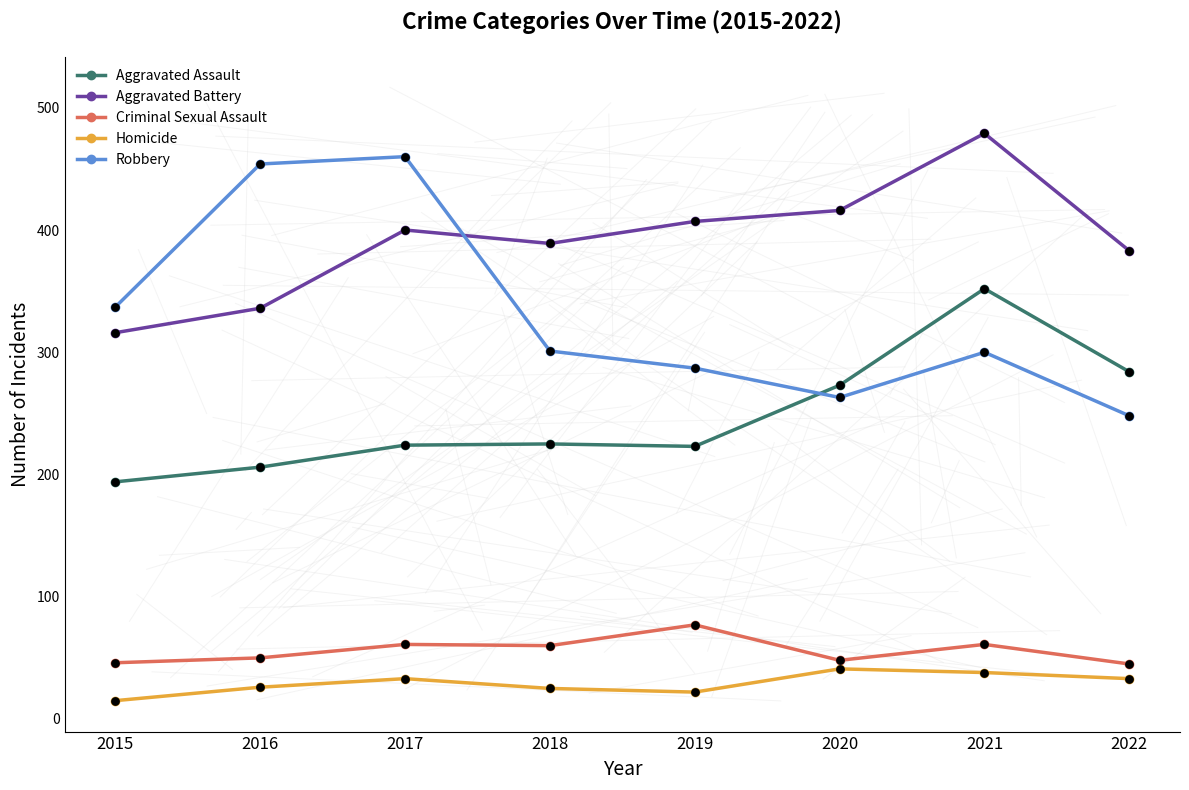

Which series has the largest total across all categories?

Aggravated Battery